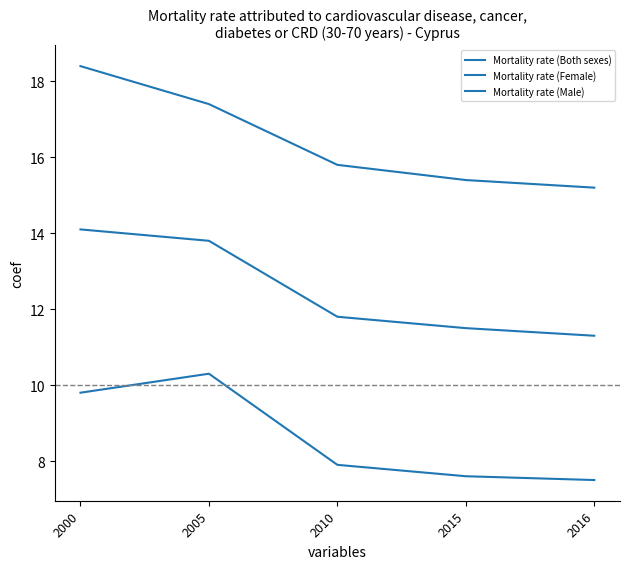

Reading left to right, extract all data points from this chart.

Mortality rate (Both sexes): 2000=14.1	2005=13.8	2010=11.8	2015=11.5	2016=11.3
Mortality rate (Female): 2000=9.8	2005=10.3	2010=7.9	2015=7.6	2016=7.5
Mortality rate (Male): 2000=18.4	2005=17.4	2010=15.8	2015=15.4	2016=15.2